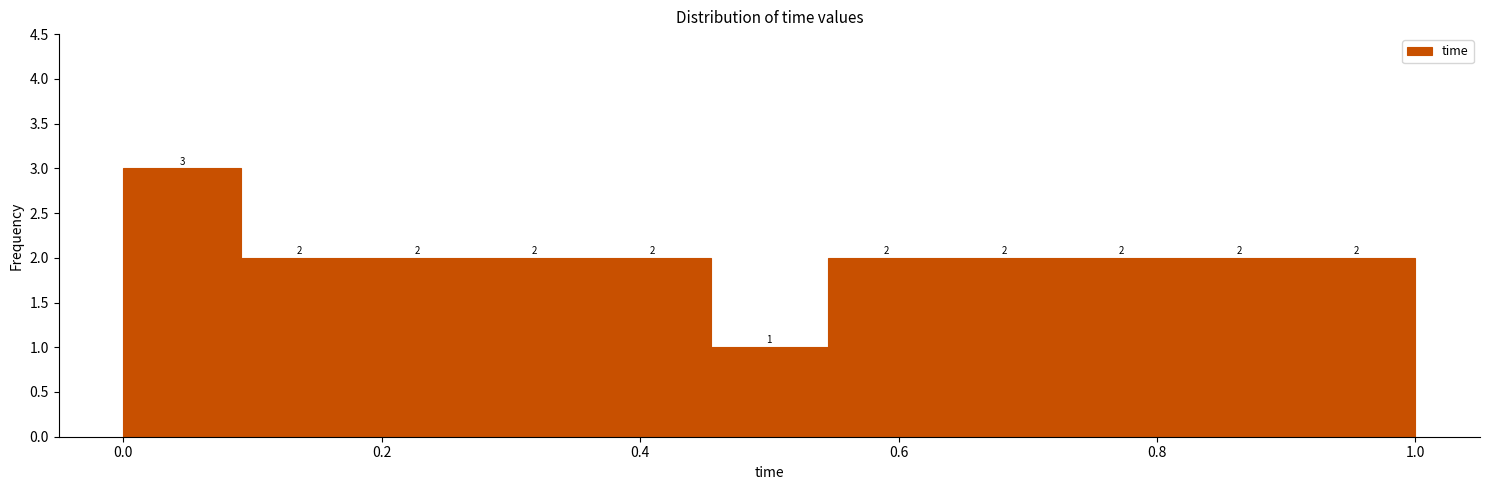

Reading left to right, transcribe this chart: for each bar, give the range it covers on the x-axis and its height. The bar edges are not printed on the chart, so give them approximately, as read against the axis.

0.00 to 0.10: 3
0.10 to 0.18: 2
0.18 to 0.28: 2
0.28 to 0.36: 2
0.36 to 0.46: 2
0.46 to 0.54: 1
0.54 to 0.64: 2
0.64 to 0.72: 2
0.72 to 0.82: 2
0.82 to 0.90: 2
0.90 to 1.00: 2